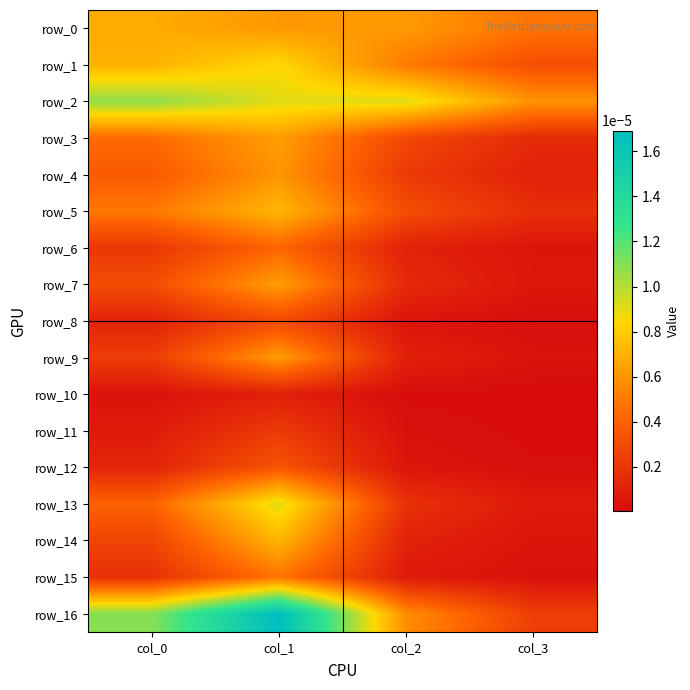

Is it true that row_6 equals 0.0 at col_2?

True